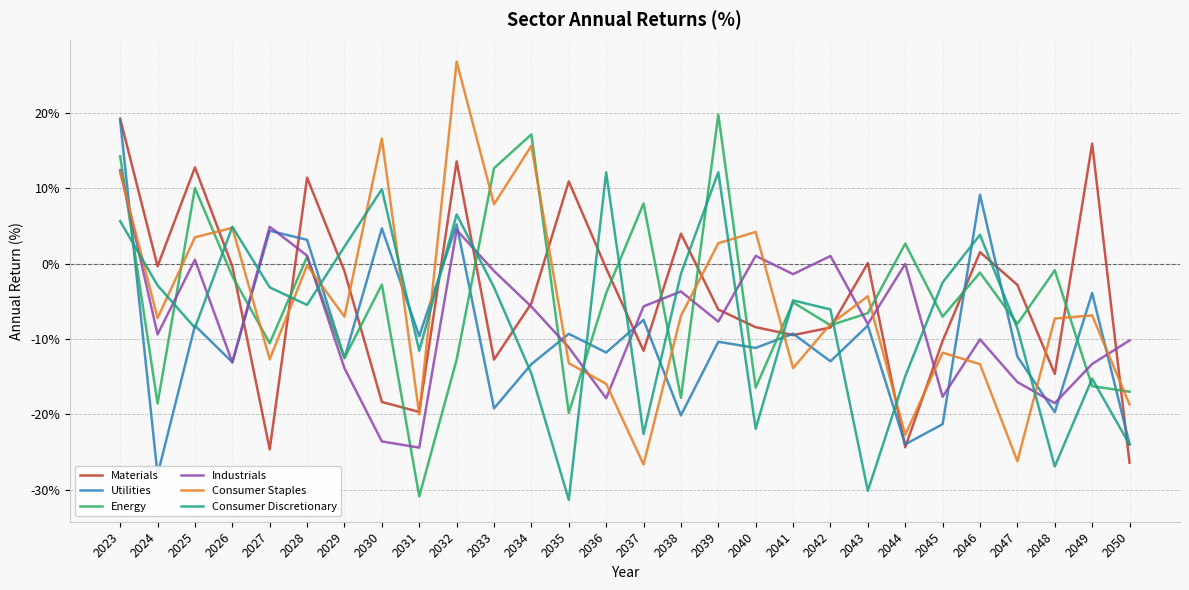

At which category does Consumer Discretionary reach its first local peak?

2026